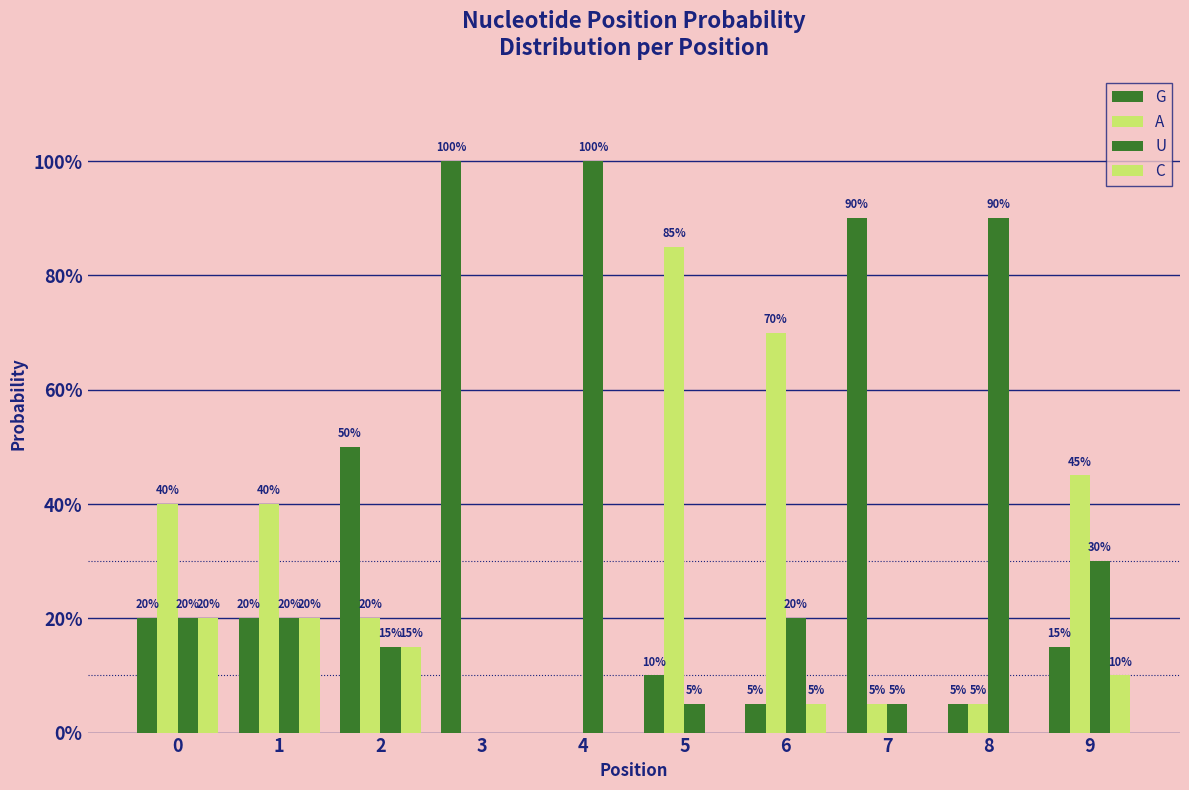

Does the chart contain stacked bars?

No